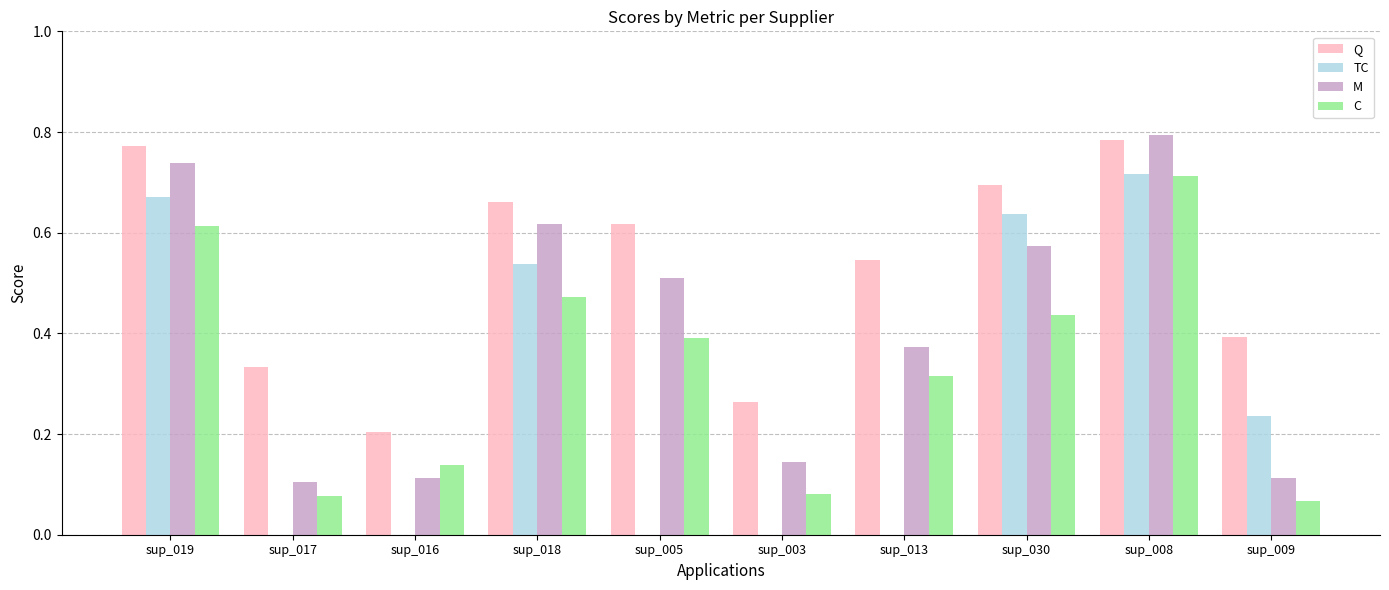

What is the sum of all Q values?

5.3